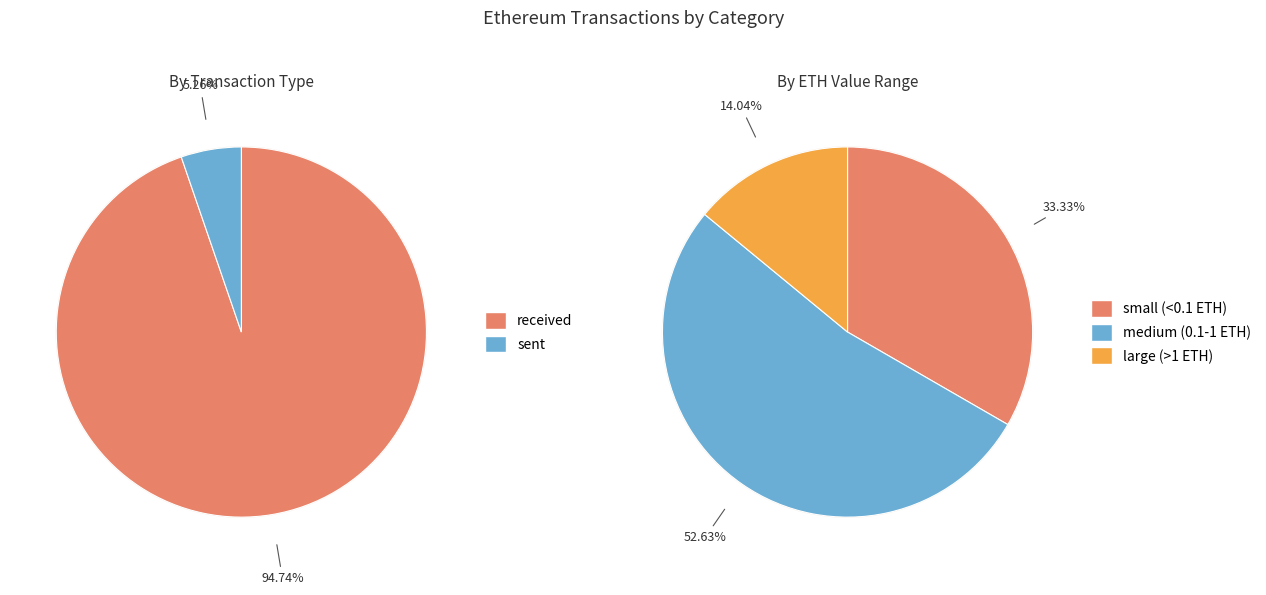

Rank the categories by value from highest to lowest.

received, sent